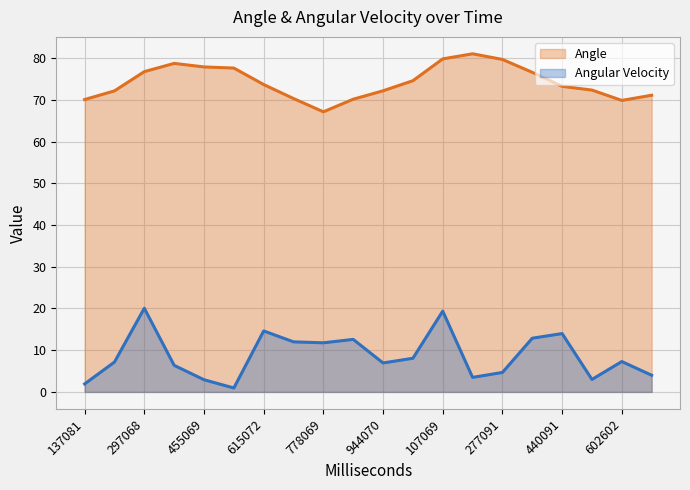

What is the sum of the Angle values at 347091 and 864069?

146.8